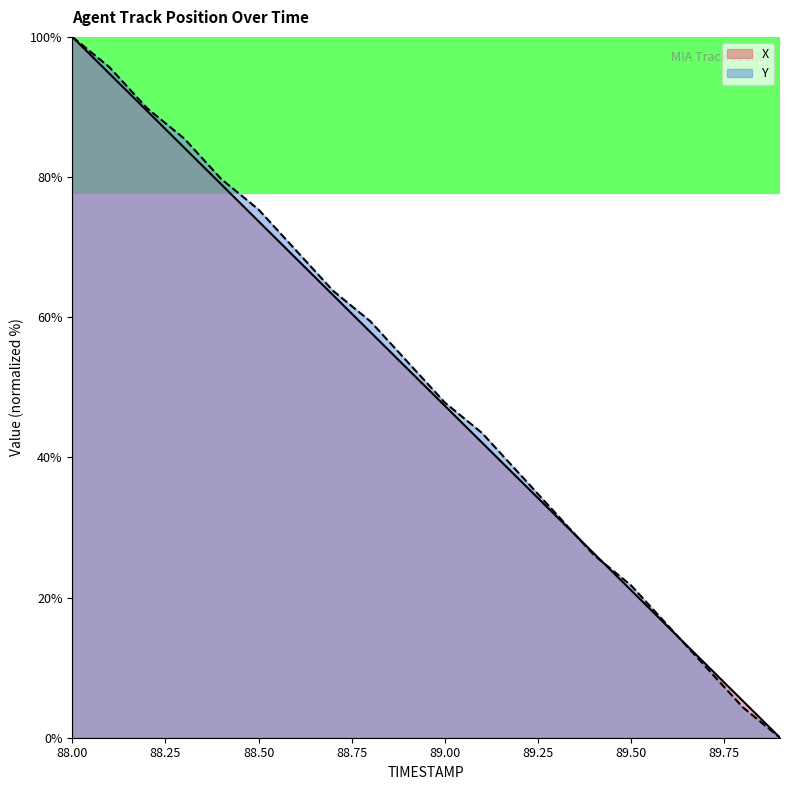

True or false: Y has more than 2 points higher than both neighbors.

False